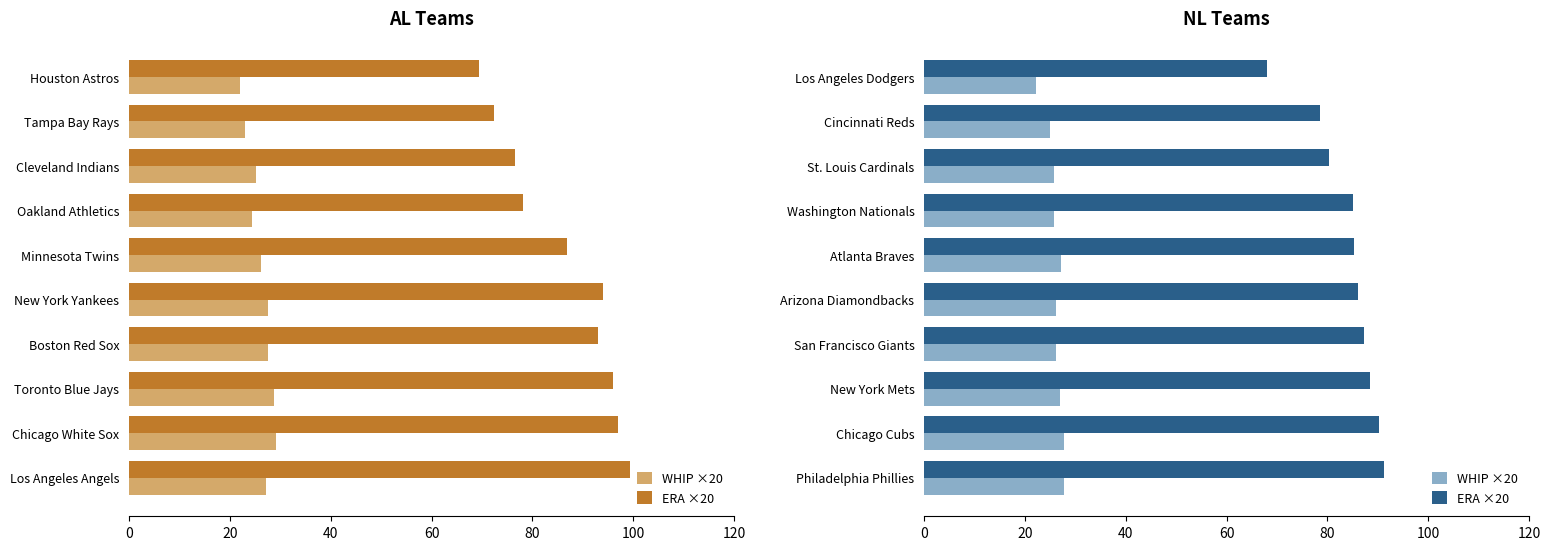

What is the lowest value of the WHIP ×20 series?

22.2